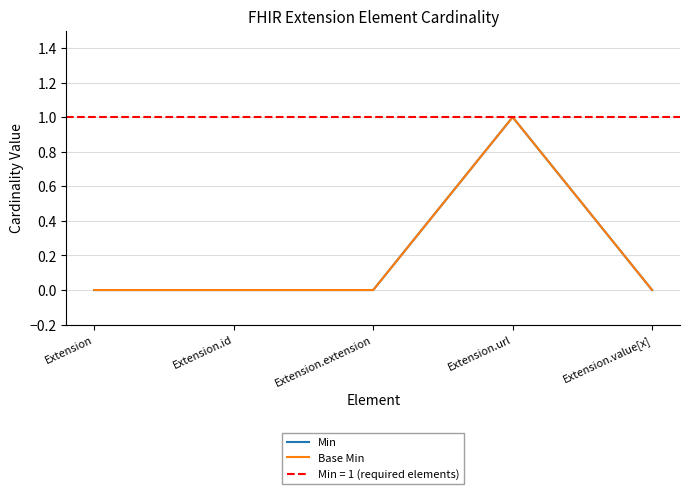

Which category has the highest value in the Min series?

Extension.url